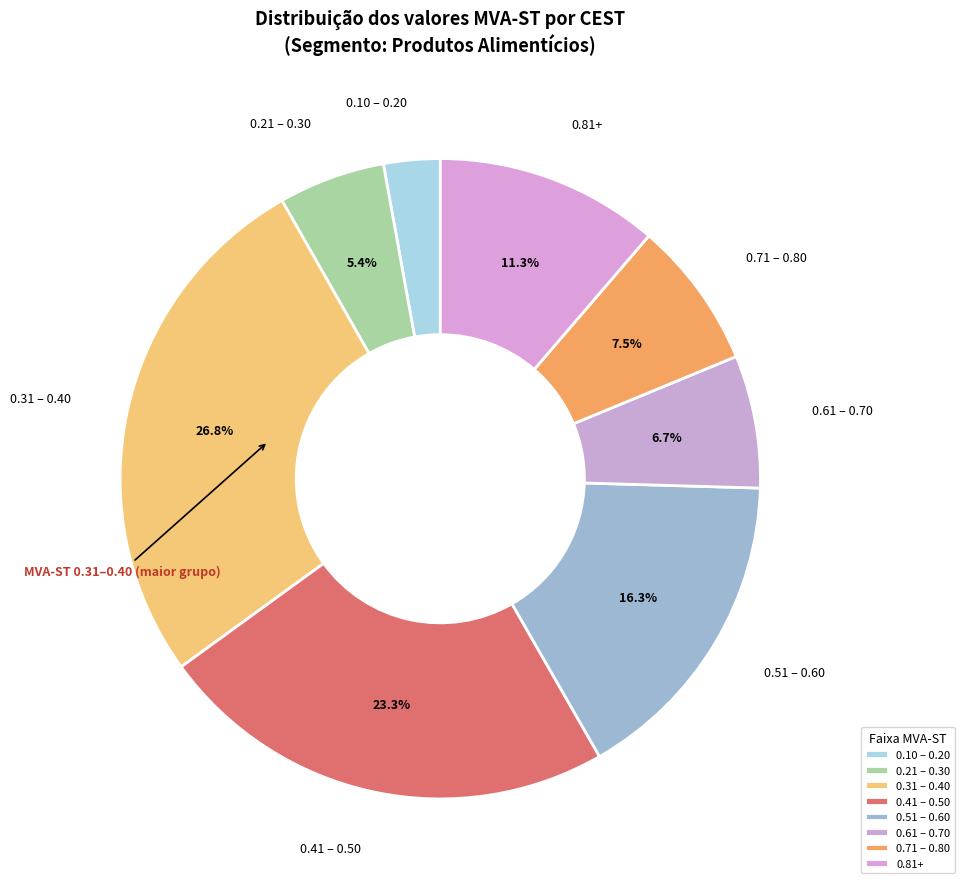

Combined, do 0.61 – 0.70 and 0.81+ account for over 50%?

No